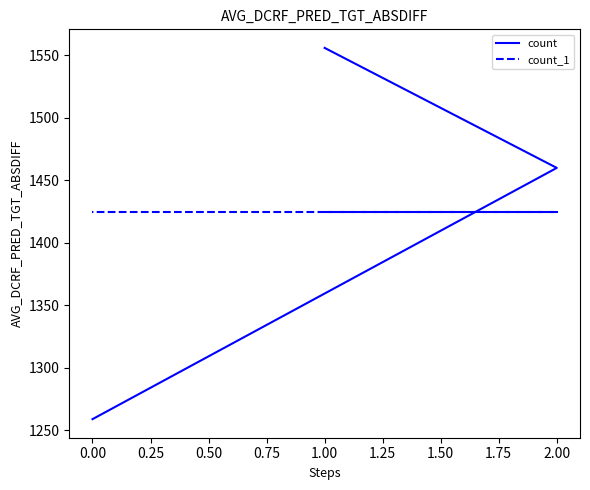

How many series are shown in this chart?

2